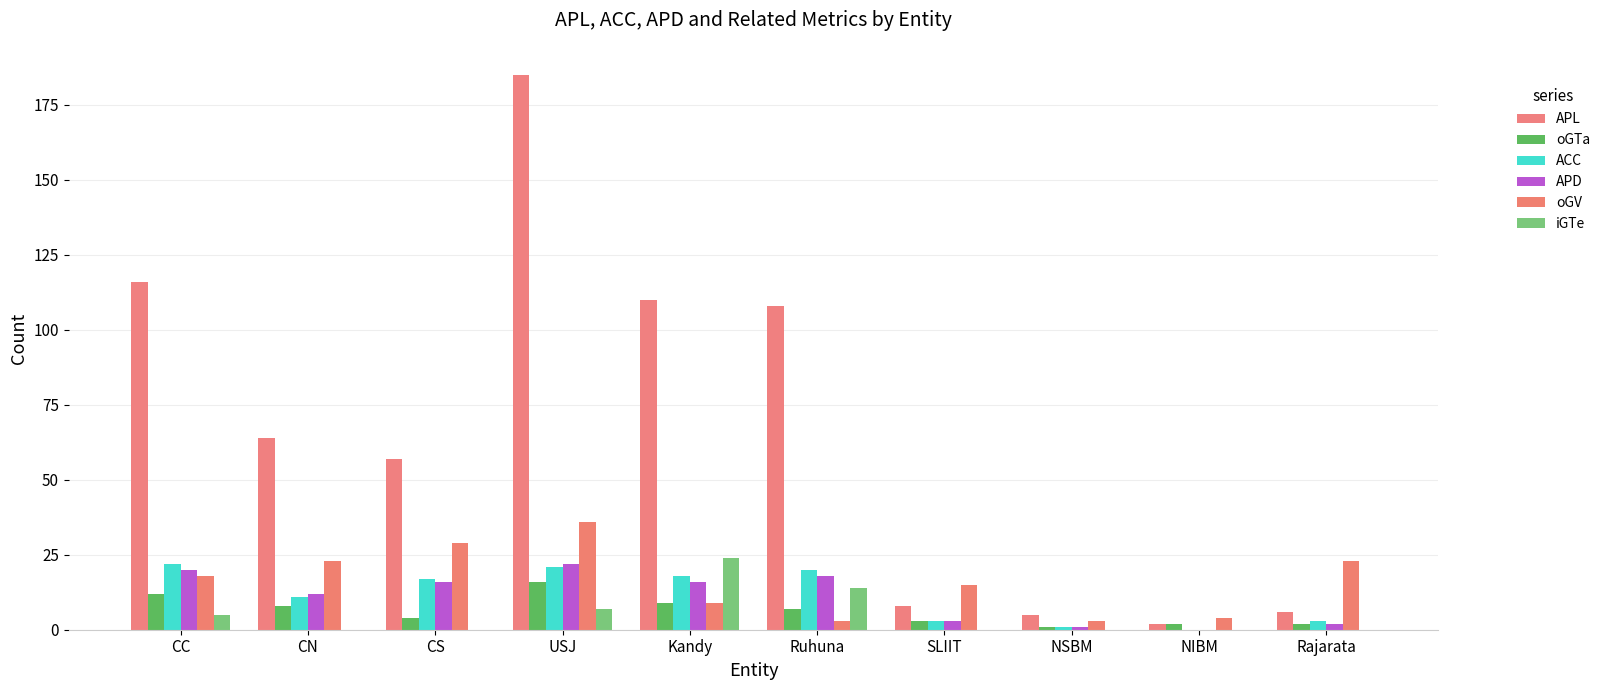

What is the maximum value for iGTe?

24